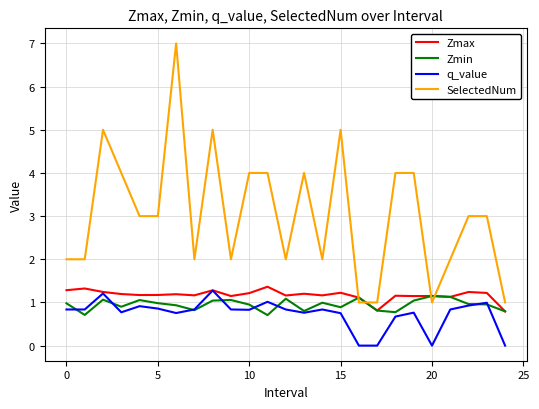

After their last crossing, which series has the higher values: Zmax or SelectedNum?

SelectedNum